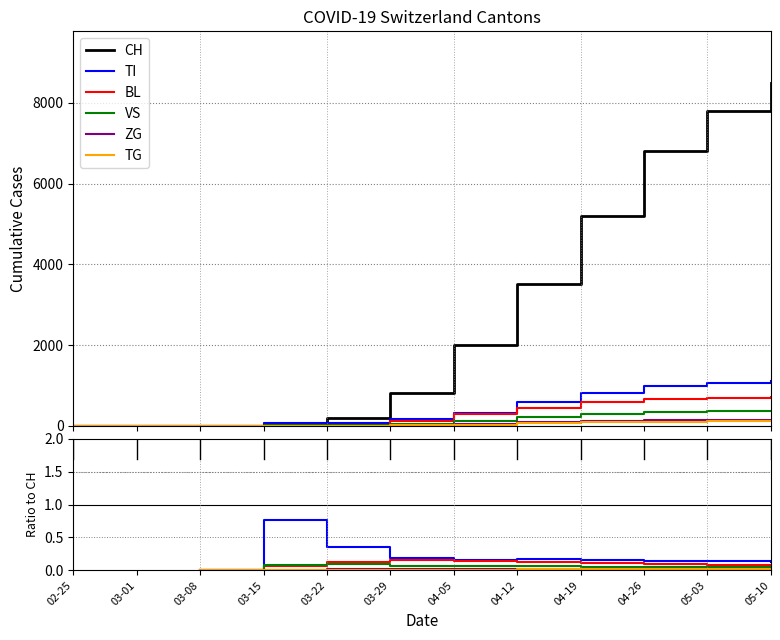

True or false: TG and TI cross at least once.

False